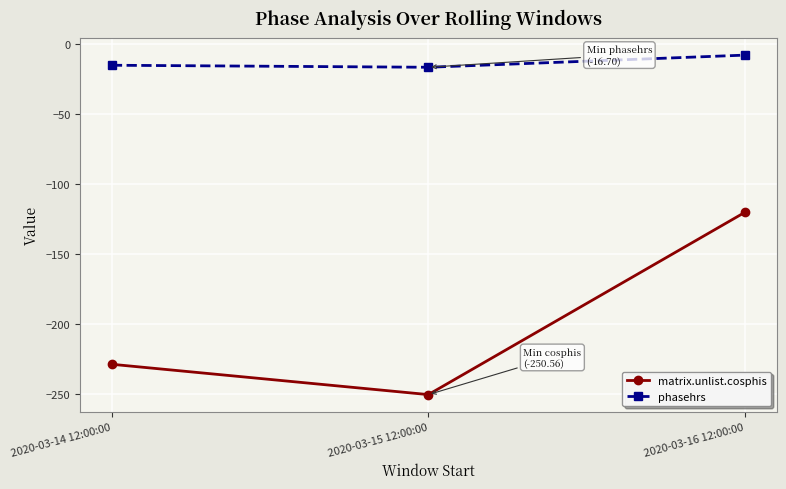

Count the number of categories in the chart.

3